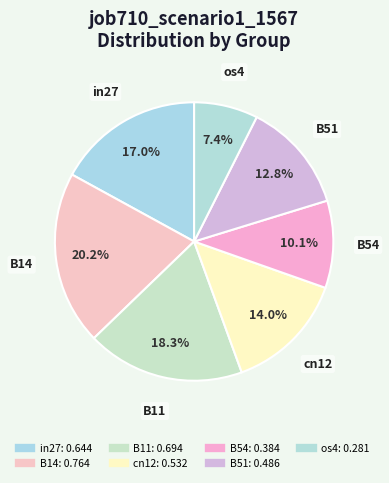

Which slice is the largest?

B14